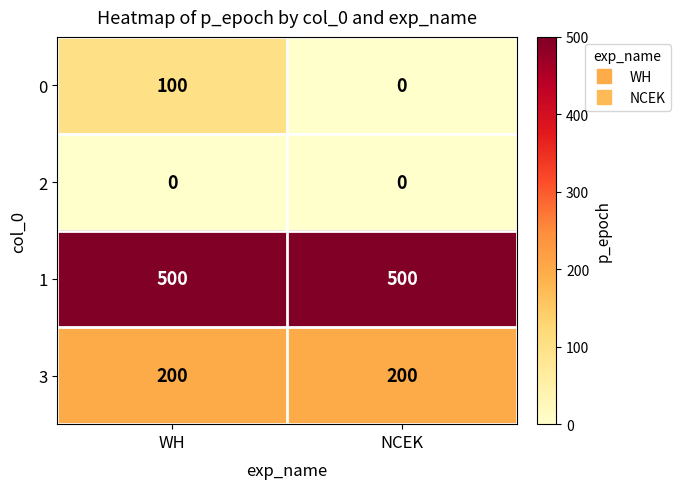

What is the maximum value shown in the chart?

500